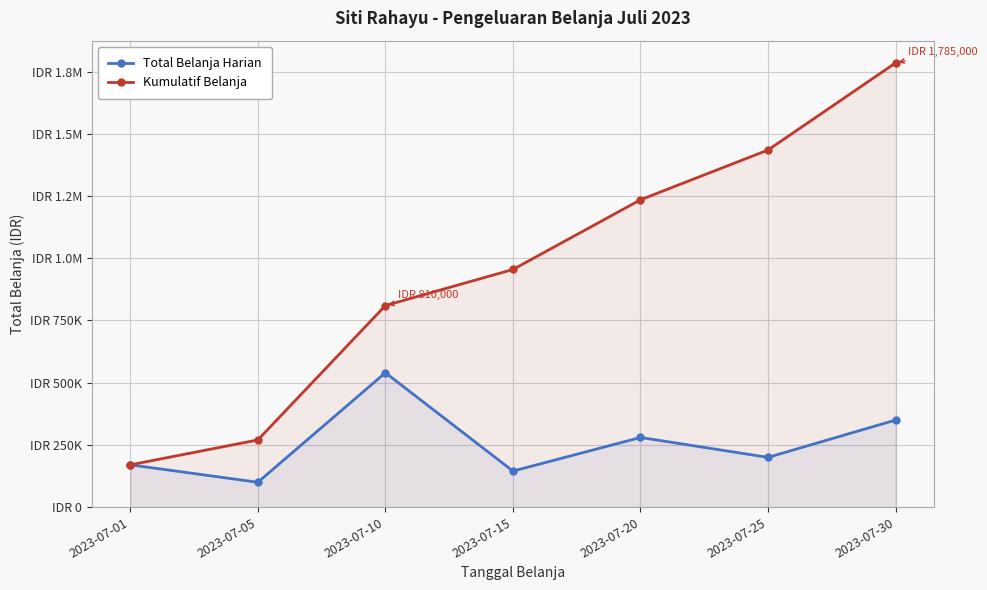

What is the total value across all series at 2023-07-20?

1515000